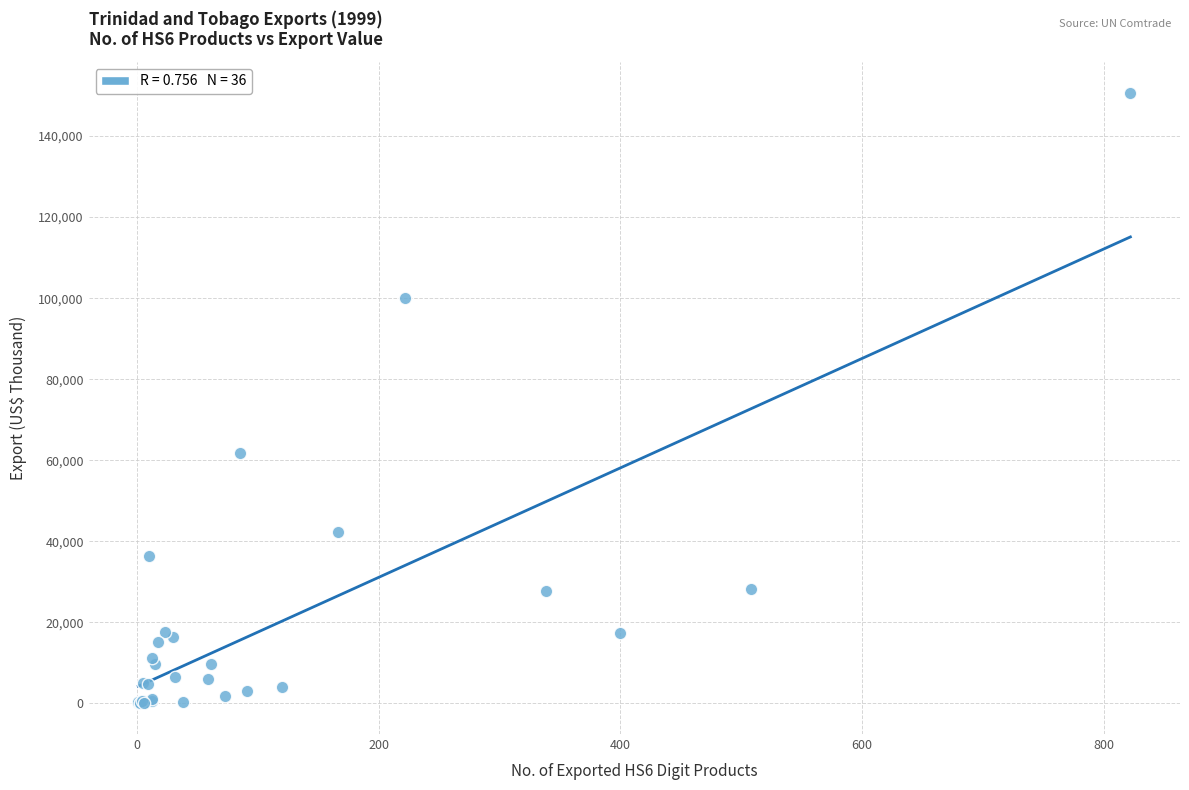

What Y value in the scatter plot is closest to 75370?

61754.9